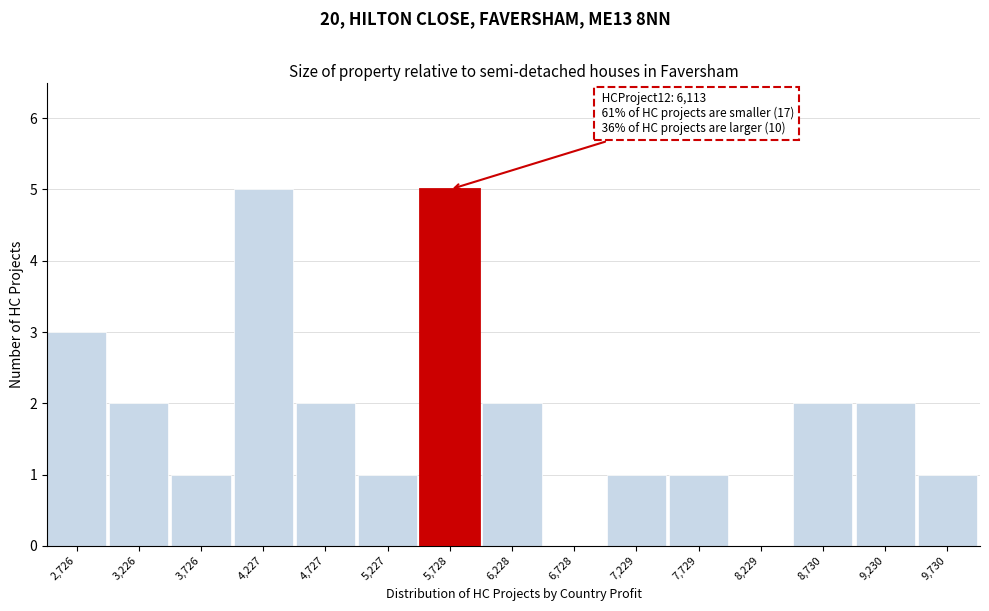

What is the change in value from 5,728 to 7,729?

-4